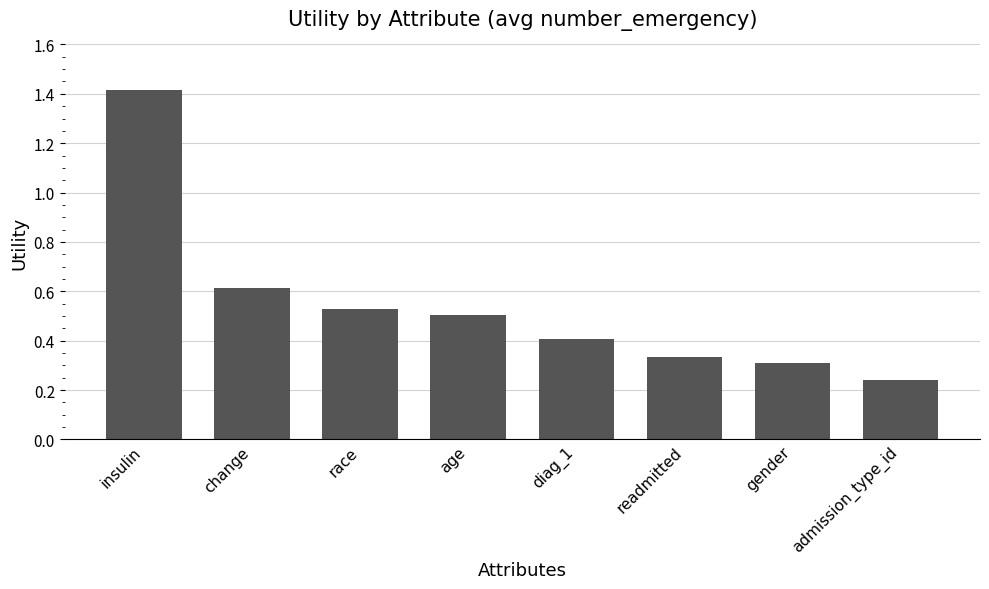

Between admission_type_id and gender, which is larger?

gender